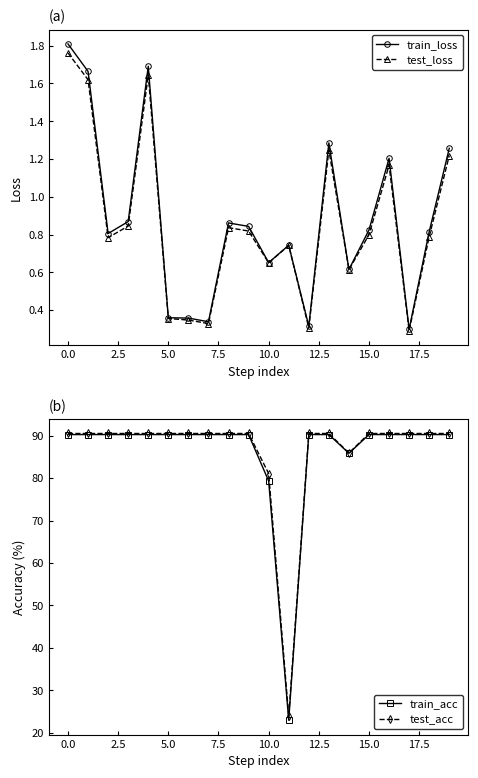

What is the difference between the second highest and minimum values in the test_acc series?

66.6